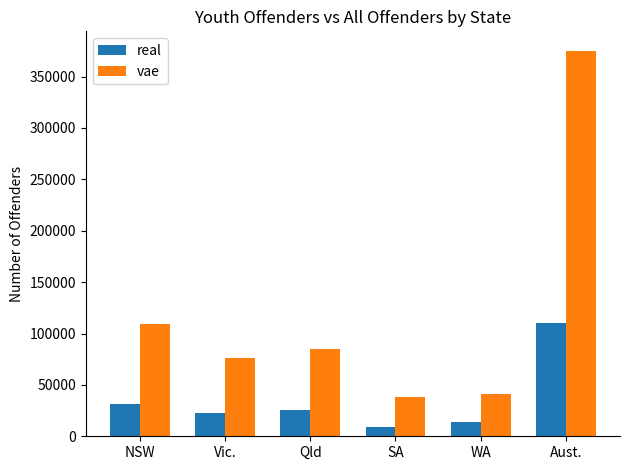

Are the bars horizontal?

No